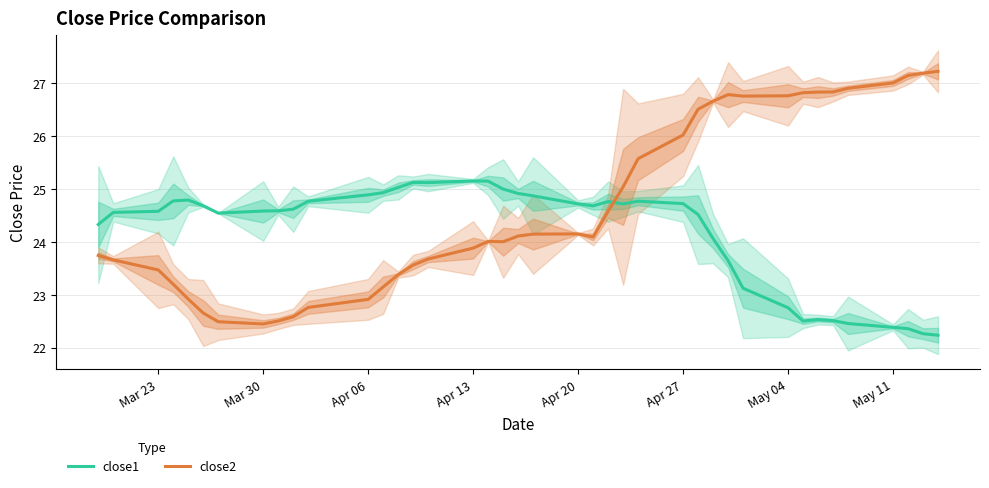

How many intersections are there between close2 and close1?

1